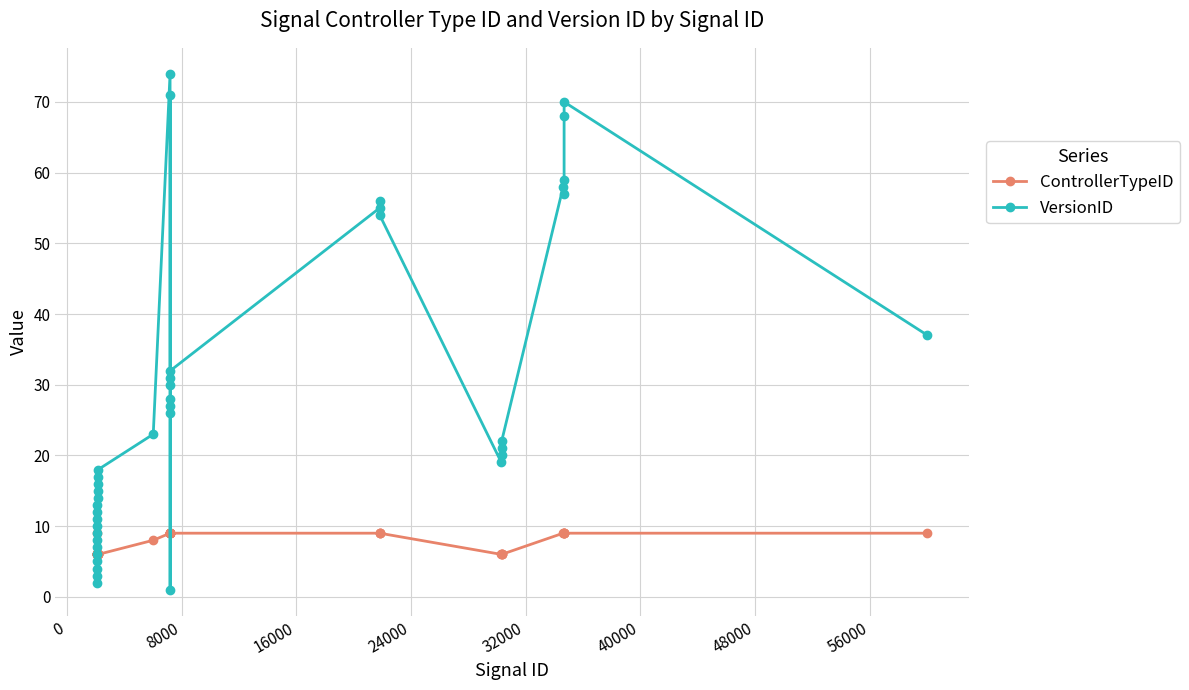

At how many categories does at least one series exceed 50?

10